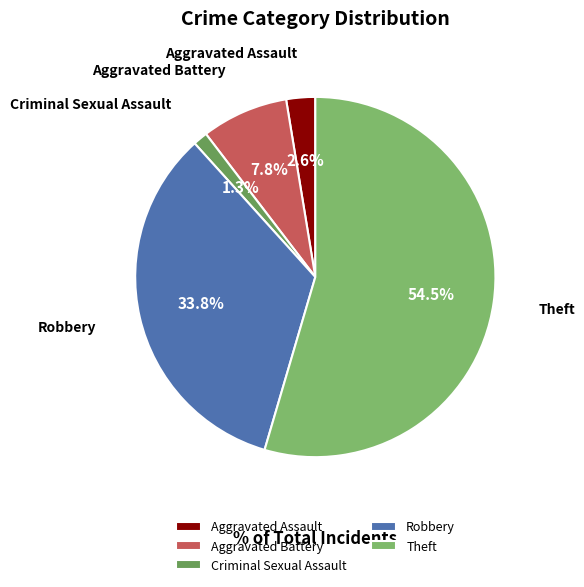

Does Criminal Sexual Assault represent more than half of the total?

No